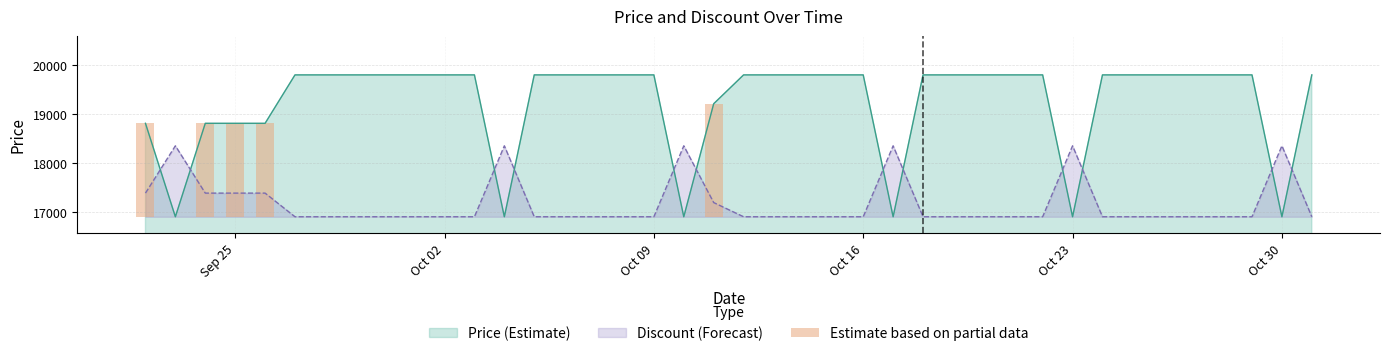

What is the lowest value of the Price (Estimate) series?

16900.0